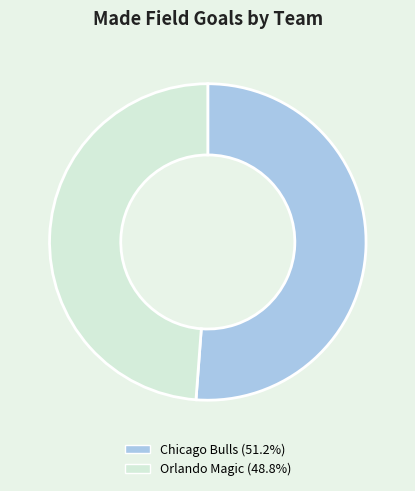

Does any single category account for the majority?

Yes